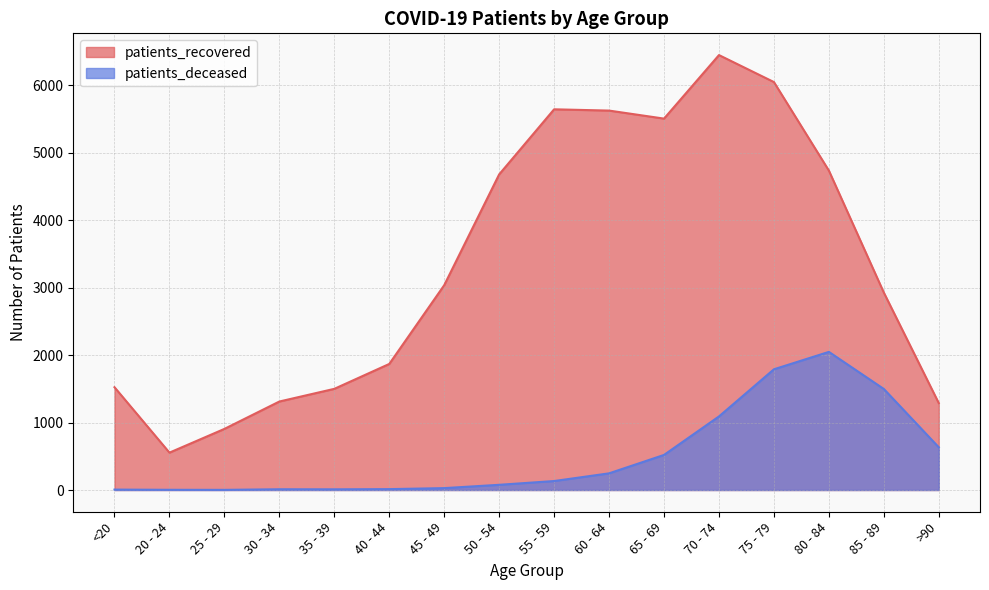

At which category does patients_recovered reach its first local valley?

20 - 24